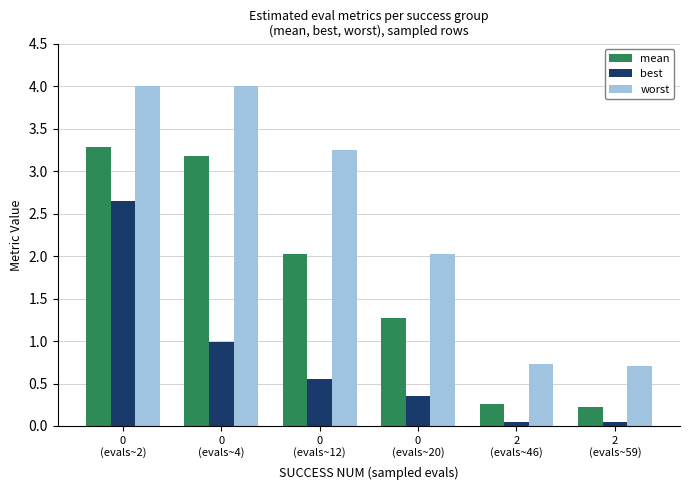

What is the lowest value of the worst series?

0.7